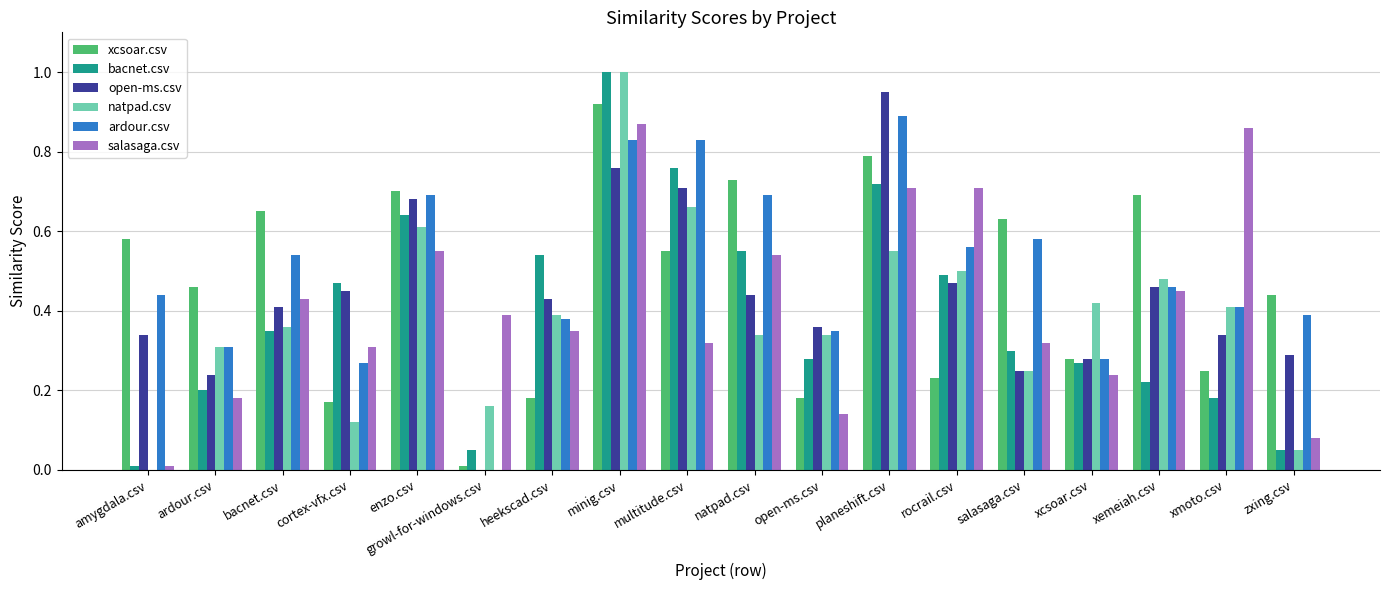

Which category has the highest value in the ardour.csv series?

planeshift.csv